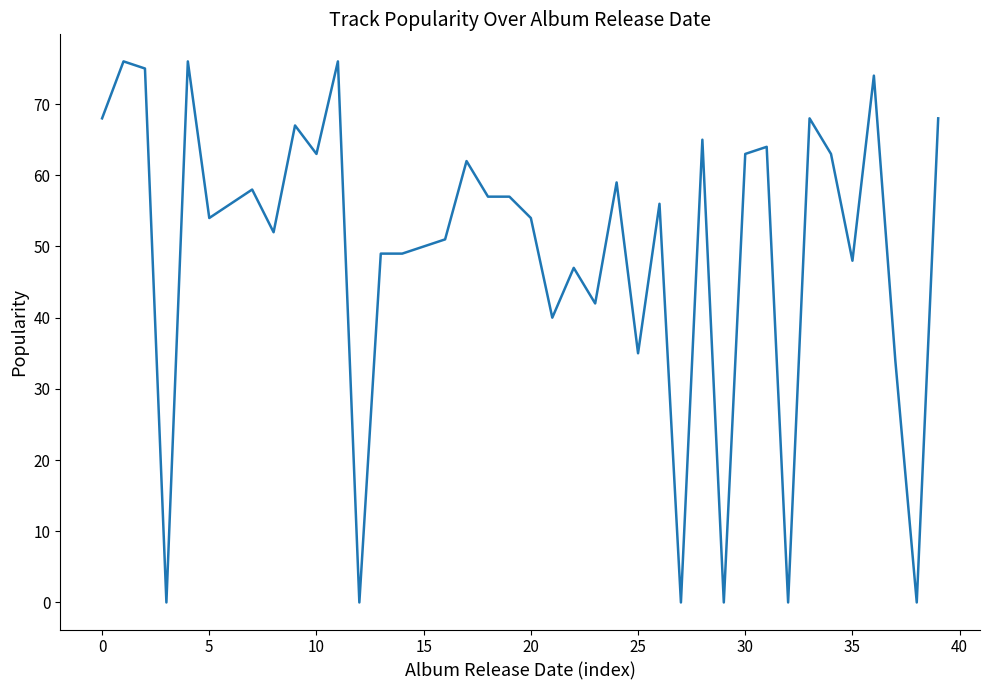

What is the difference between the maximum and minimum values?

76